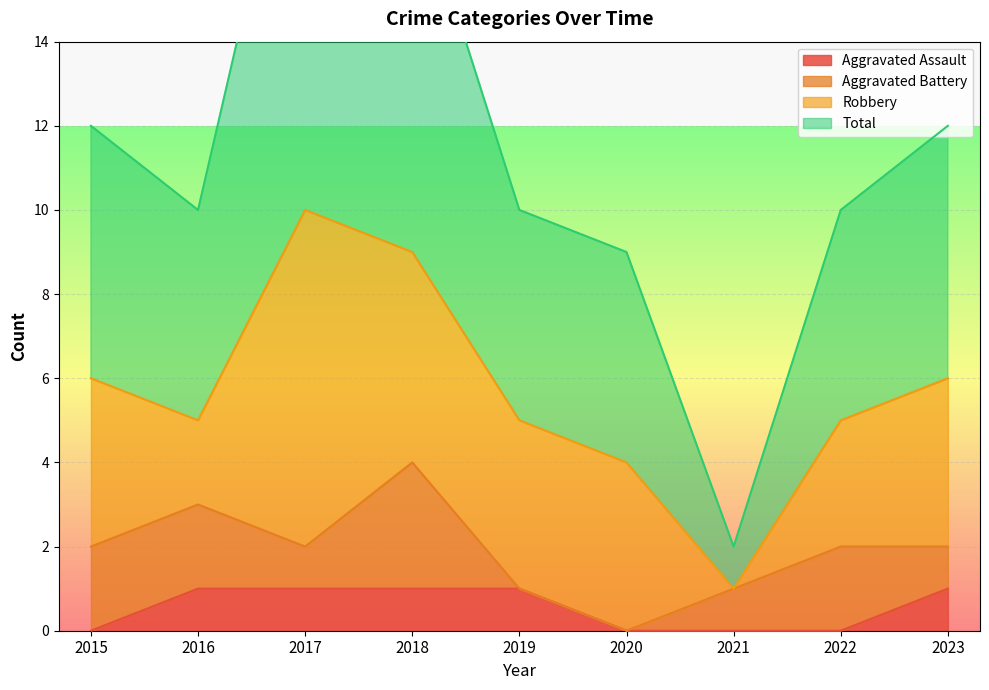

What is the maximum value for Total?

21